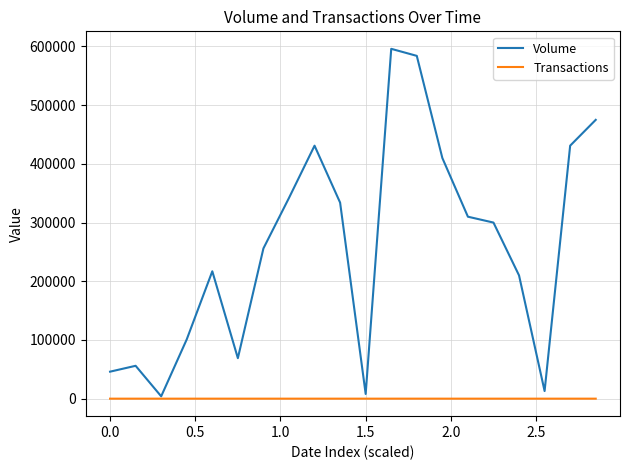

List the series in order of their overall mean, highest first.

Volume, Transactions